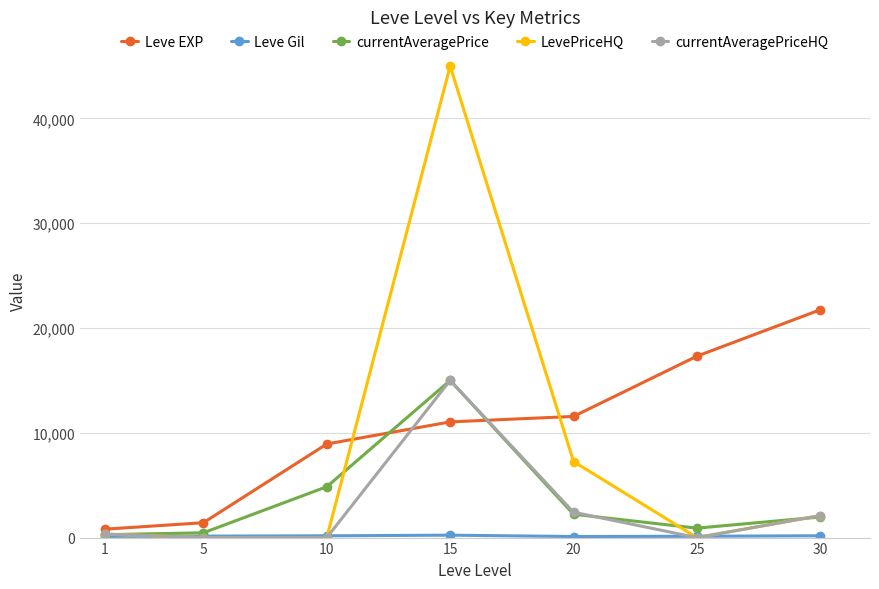

True or false: Leve EXP has more than 1 points higher than both neighbors.

False